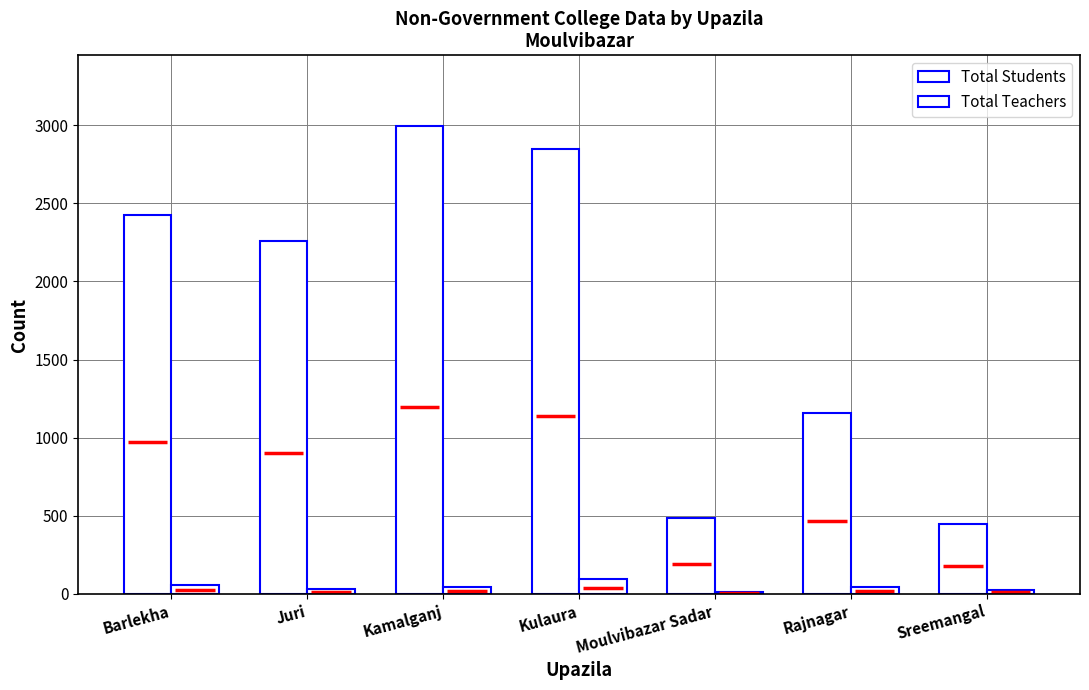

What is the value of the Total Teachers bar at the 4th from the left?

96